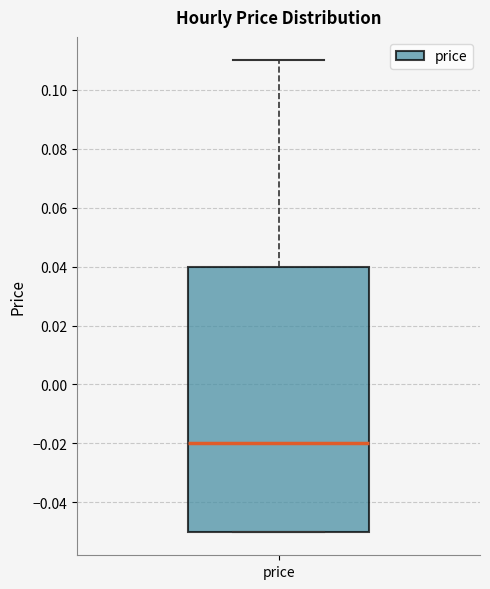

Where is the upper edge of the box for price on the y-axis? The values are not printed on the chart, so give them approximately, as read against the axis.

0.04